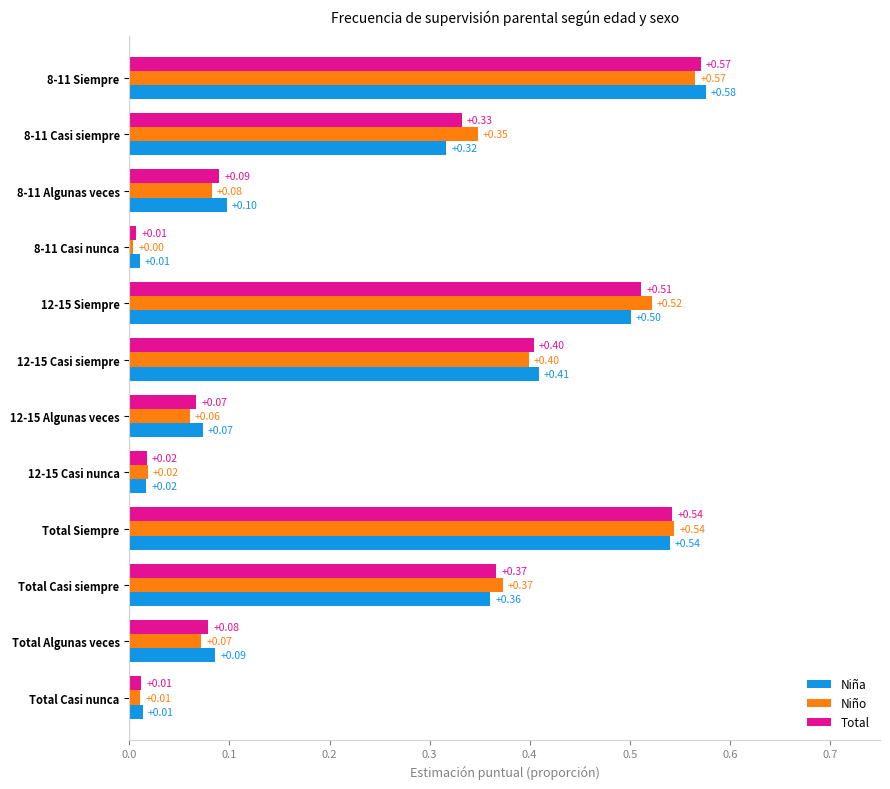

At how many categories does at least one series exceed 0?

12